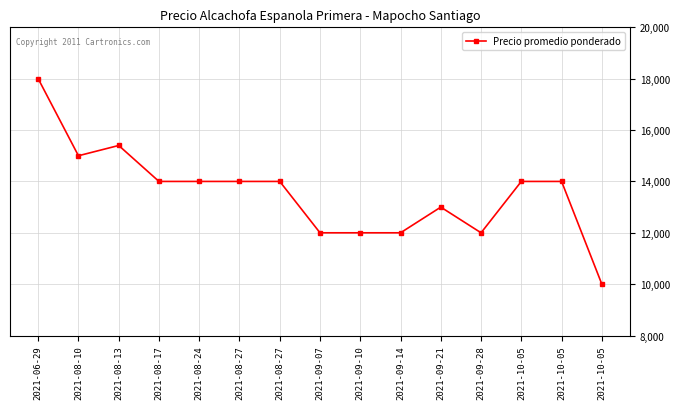

Is this an area chart (filled region under the line)?

No